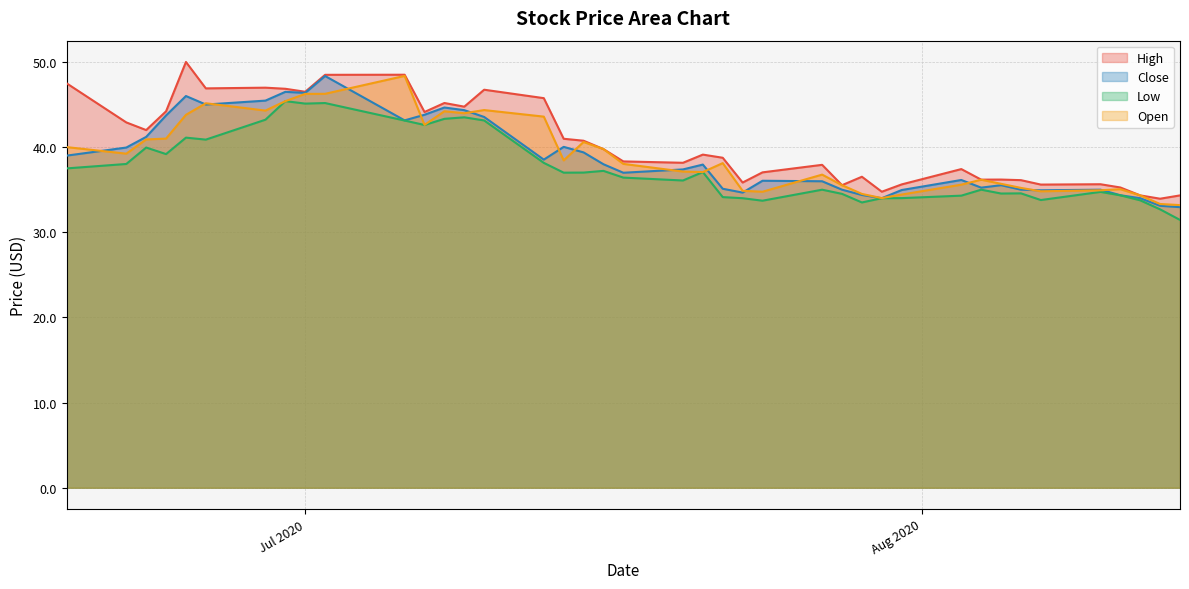

True or false: Close and Low intersect in this chart.

False